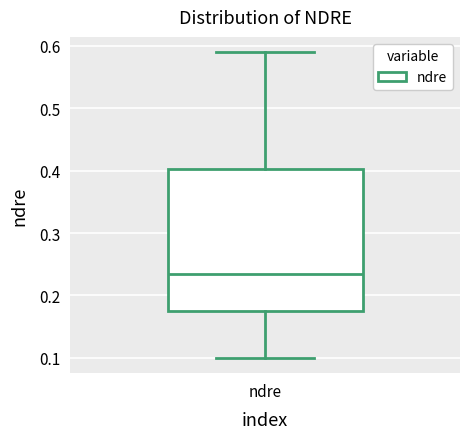

Read this box plot against the y-axis: the position of the median line, the range covered by the box, and the ends of both whiskers. The values are not printed on the chart, so give them approximately, as read against the axis.

median 0.24, box 0.18 to 0.40, whiskers 0.10 to 0.59